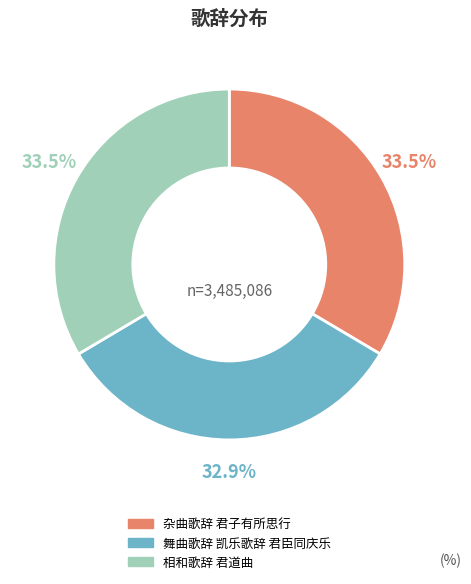

True or false: 舞曲歌辞 凯乐歌辞 君臣同庆乐 accounts for 33% of the total.

True